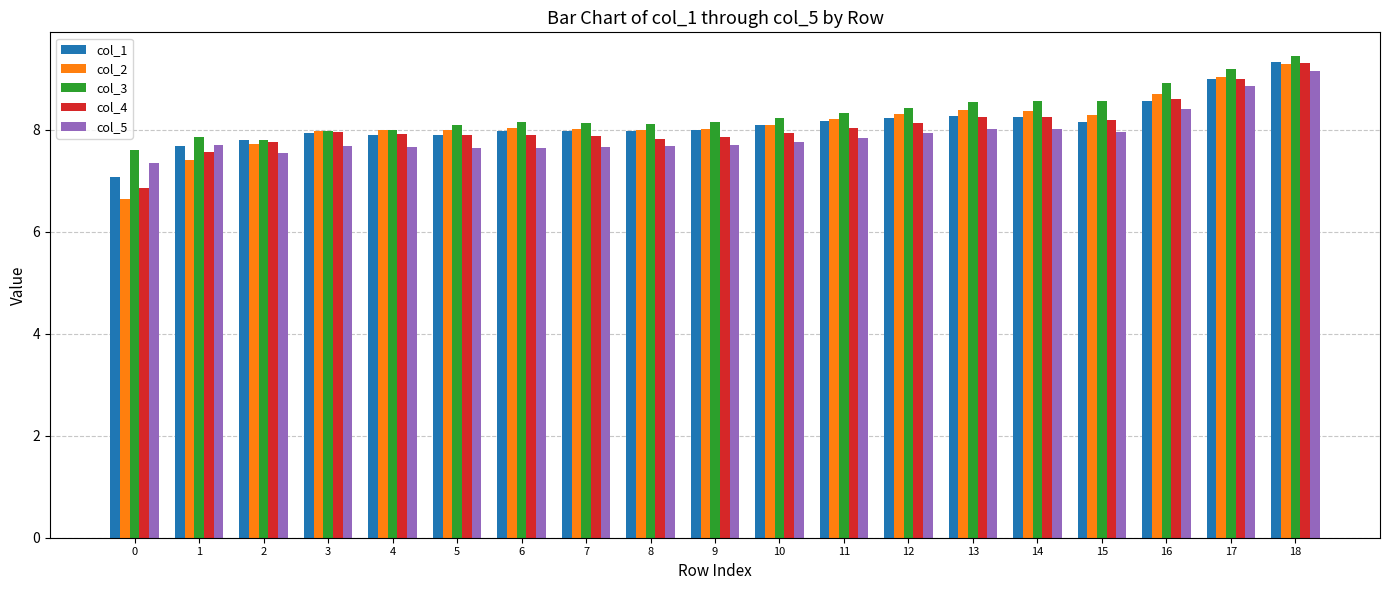

What is the difference between the highest and lowest values at 13?

0.5